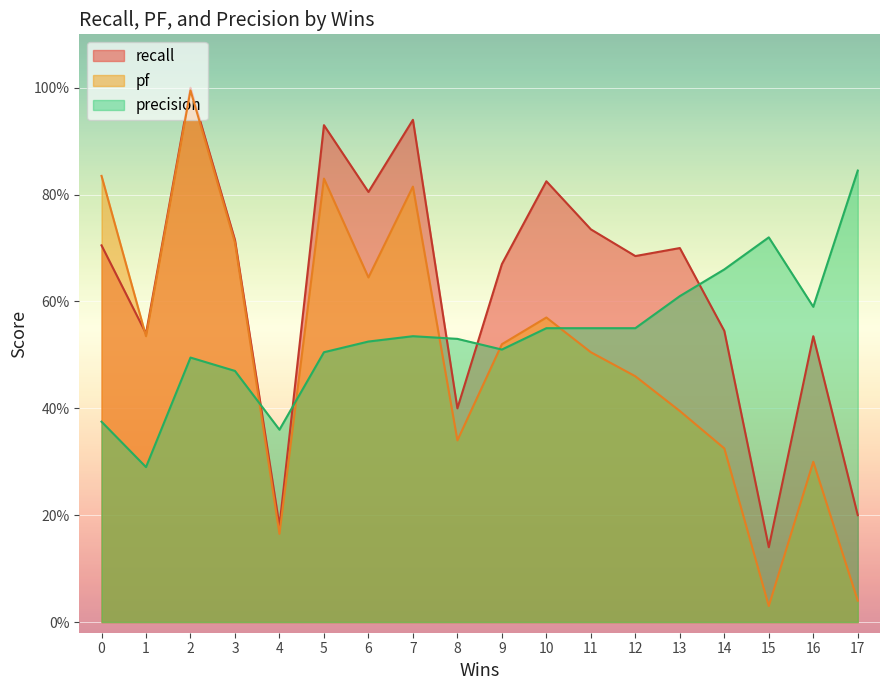

Reading left to right, list all the values displayed in this chart.

recall: 0=0.7	1=0.5	2=1.0	3=0.7	4=0.2	5=0.9	6=0.8	7=0.9	8=0.4	9=0.7	10=0.8	11=0.7	12=0.7	13=0.7	14=0.5	15=0.1	16=0.5	17=0.2
pf: 0=0.8	1=0.5	2=1.0	3=0.7	4=0.2	5=0.8	6=0.6	7=0.8	8=0.3	9=0.5	10=0.6	11=0.5	12=0.5	13=0.4	14=0.3	15=0.0	16=0.3	17=0.0
precision: 0=0.4	1=0.3	2=0.5	3=0.5	4=0.4	5=0.5	6=0.5	7=0.5	8=0.5	9=0.5	10=0.6	11=0.6	12=0.6	13=0.6	14=0.7	15=0.7	16=0.6	17=0.8